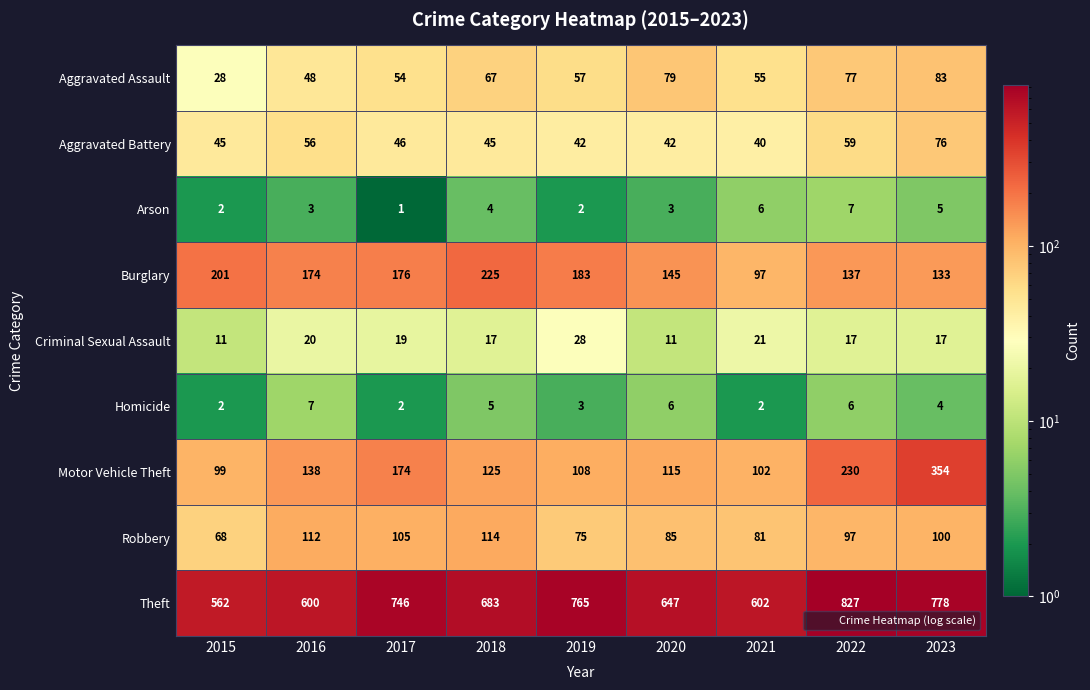

Is it true that Motor Vehicle Theft equals 230 at 2022?

True